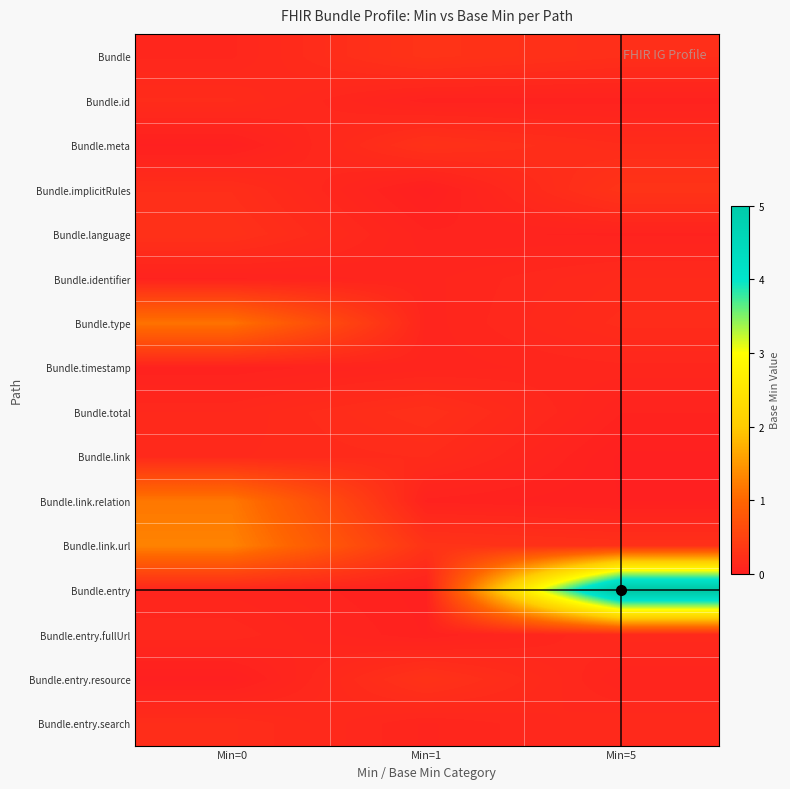

Reading left to right, extract all data points from this chart.

Bundle: Min=0=0.1	Min=1=0.3	Min=5=0.2
Bundle.id: Min=0=0.2	Min=1=0.0	Min=5=0.0
Bundle.meta: Min=0=0.0	Min=1=0.3	Min=5=0.2
Bundle.implicitRules: Min=0=0.2	Min=1=0.0	Min=5=0.3
Bundle.language: Min=0=0.2	Min=1=0.1	Min=5=0.1
Bundle.identifier: Min=0=0.1	Min=1=0.1	Min=5=0.2
Bundle.type: Min=0=1.1	Min=1=0.1	Min=5=0.2
Bundle.timestamp: Min=0=0.0	Min=1=0.1	Min=5=0.1
Bundle.total: Min=0=0.1	Min=1=0.2	Min=5=0.1
Bundle.link: Min=0=0.2	Min=1=0.2	Min=5=0.0
Bundle.link.relation: Min=0=1.2	Min=1=0.1	Min=5=0.0
Bundle.link.url: Min=0=1.3	Min=1=0.3	Min=5=0.2
Bundle.entry: Min=0=0.1	Min=1=0.0	Min=5=5.2
Bundle.entry.fullUrl: Min=0=0.1	Min=1=0.0	Min=5=0.1
Bundle.entry.resource: Min=0=0.0	Min=1=0.3	Min=5=0.1
Bundle.entry.search: Min=0=0.2	Min=1=0.1	Min=5=0.2